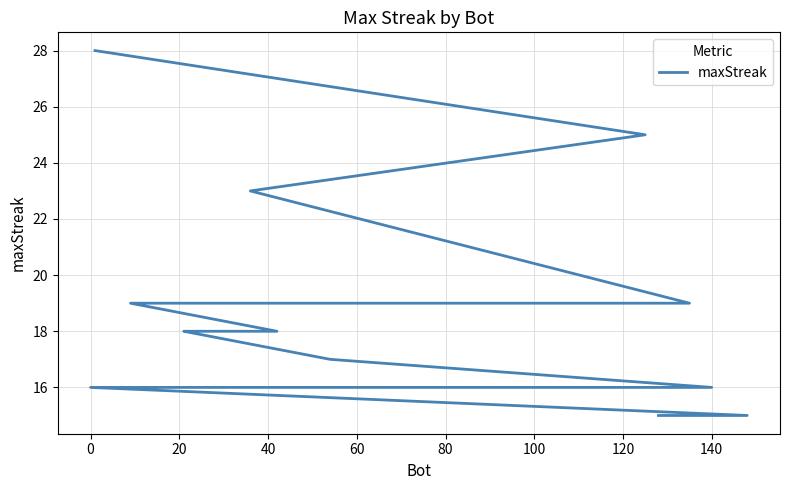

True or false: there are more than 0 points higher than both neighbors.

False